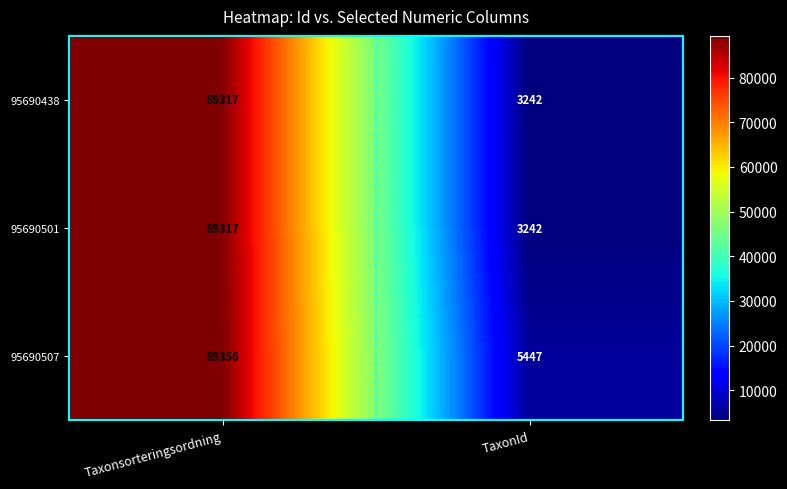

How many series are shown in this chart?

3